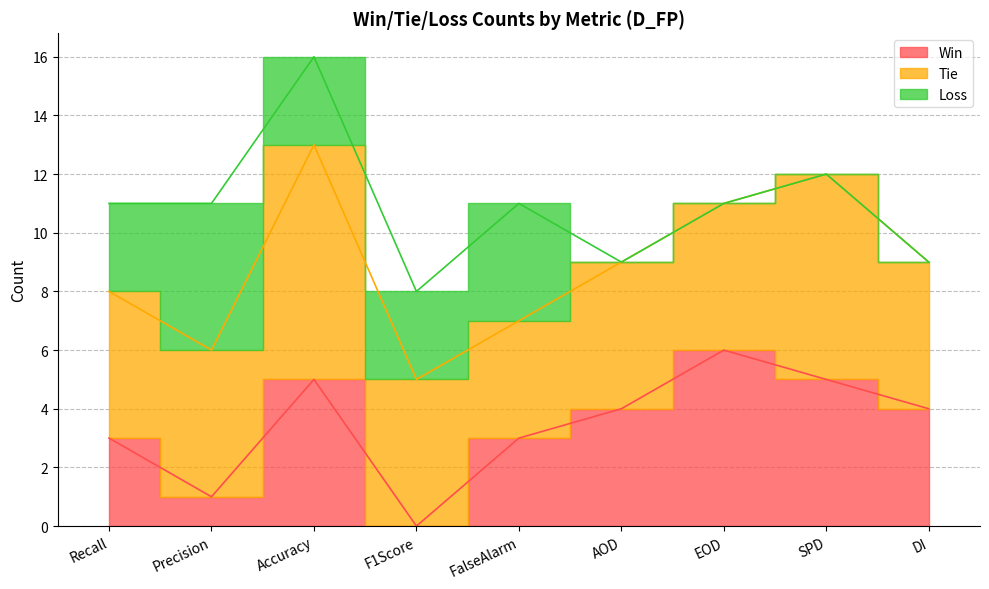

Reading left to right, what are all the values shown in this chart?

Win: Recall=3	Precision=1	Accuracy=5	F1Score=0	FalseAlarm=3	AOD=4	EOD=6	SPD=5	DI=4
Tie: Recall=5	Precision=5	Accuracy=8	F1Score=5	FalseAlarm=4	AOD=5	EOD=5	SPD=7	DI=5
Loss: Recall=3	Precision=5	Accuracy=3	F1Score=3	FalseAlarm=4	AOD=0	EOD=0	SPD=0	DI=0